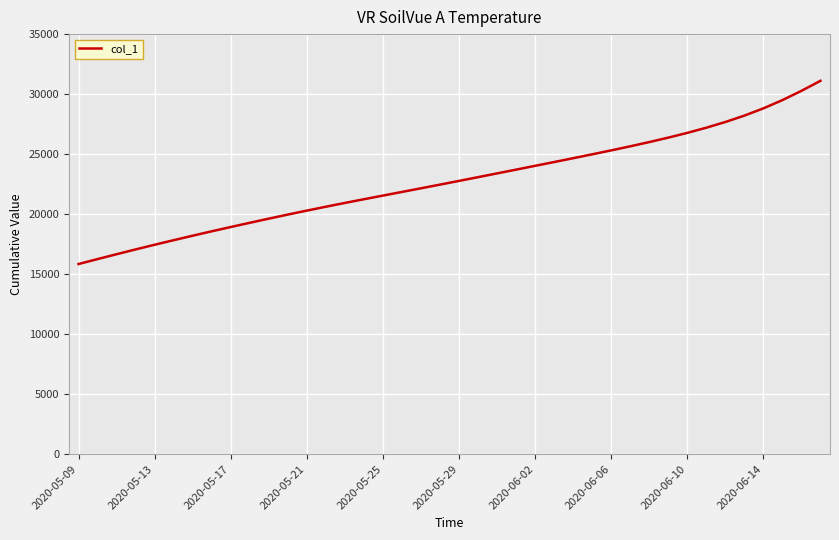

What is the greatest value displayed?

31108.8